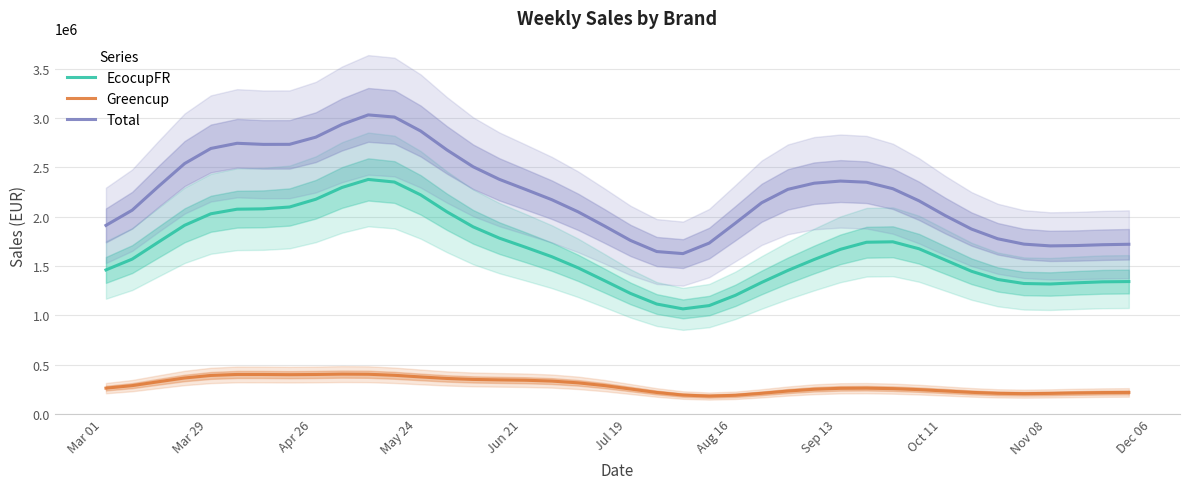

What is the minimum value for EcocupFR?

1064003.9